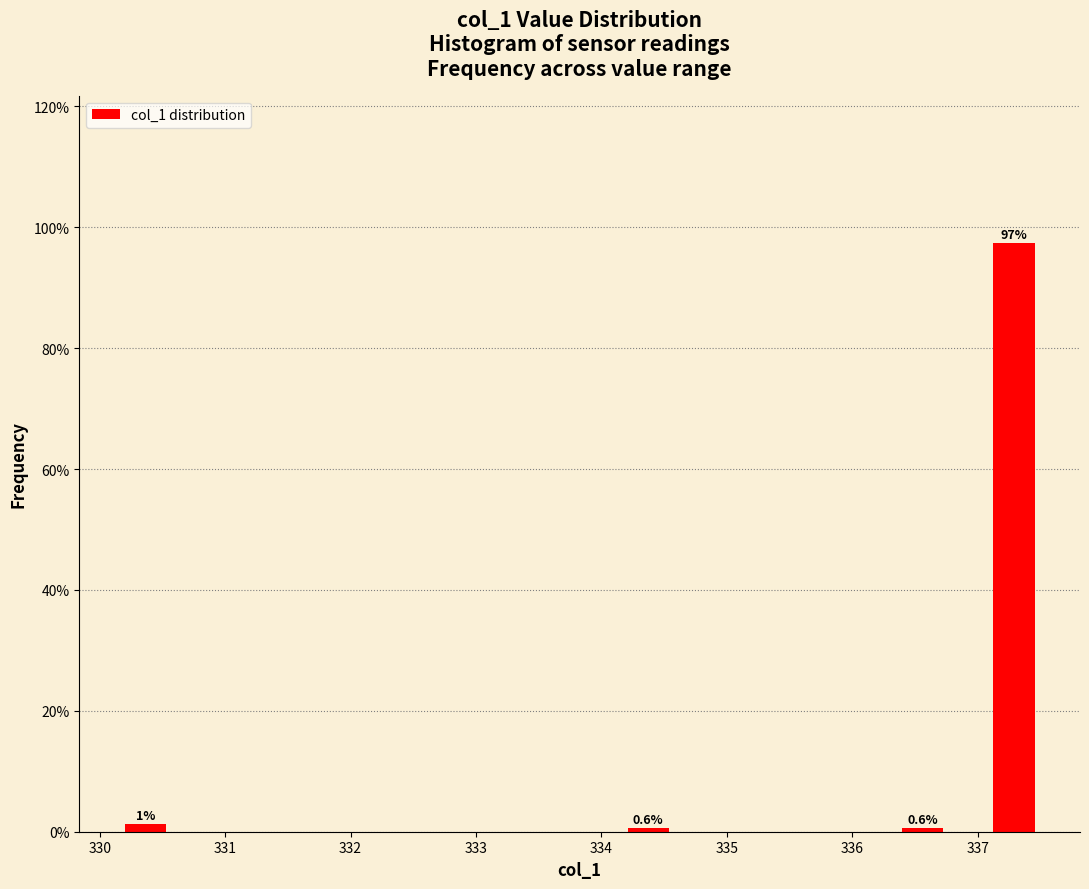

Around what value on the x-axis is the tallest bar? Give the approximate position of its centre, as read against the axis.

337.3